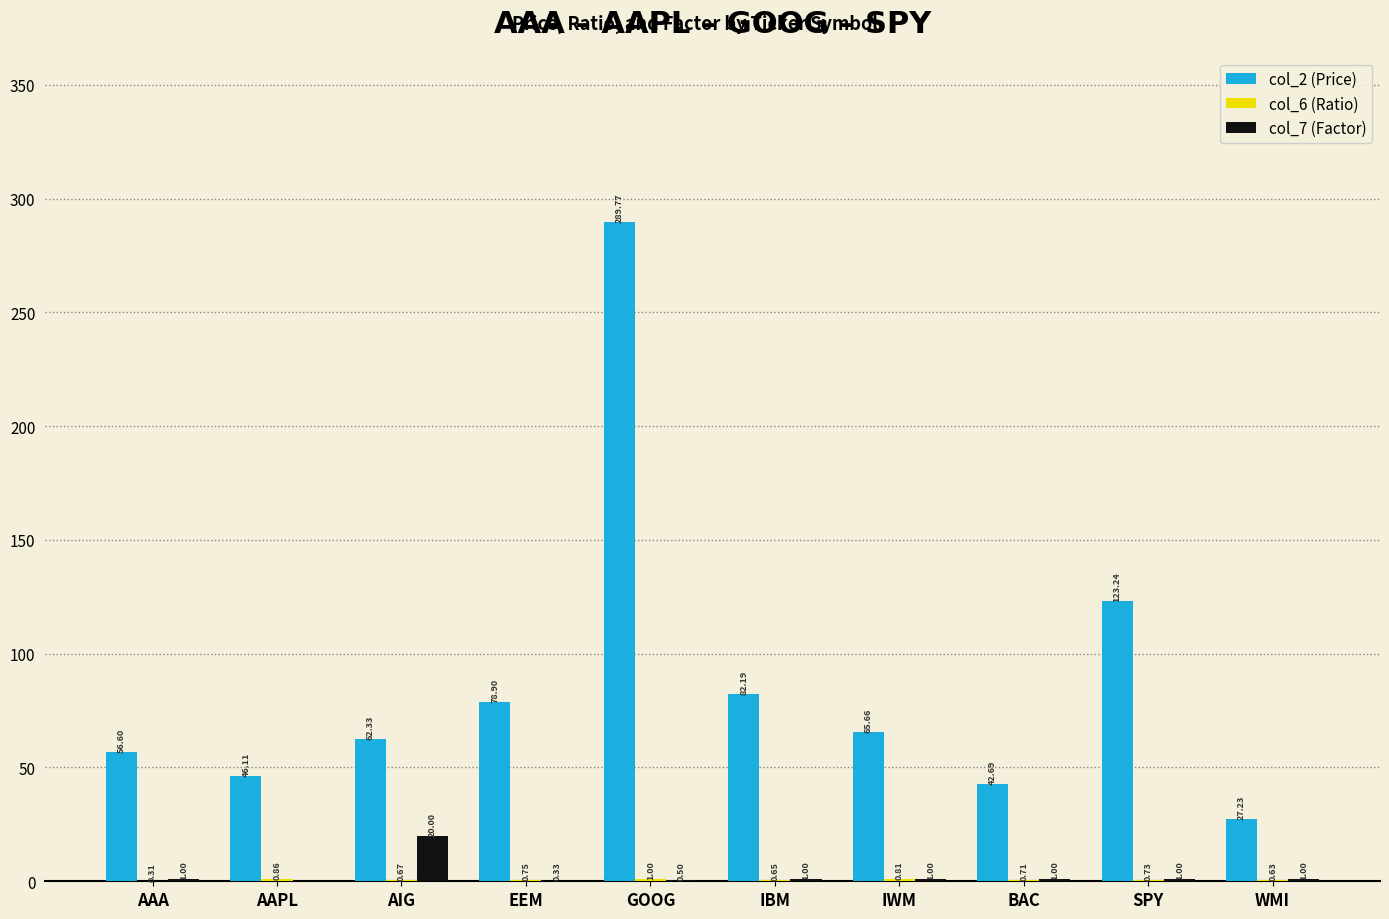

At which label does col_7 (Factor) reach its peak?

AIG